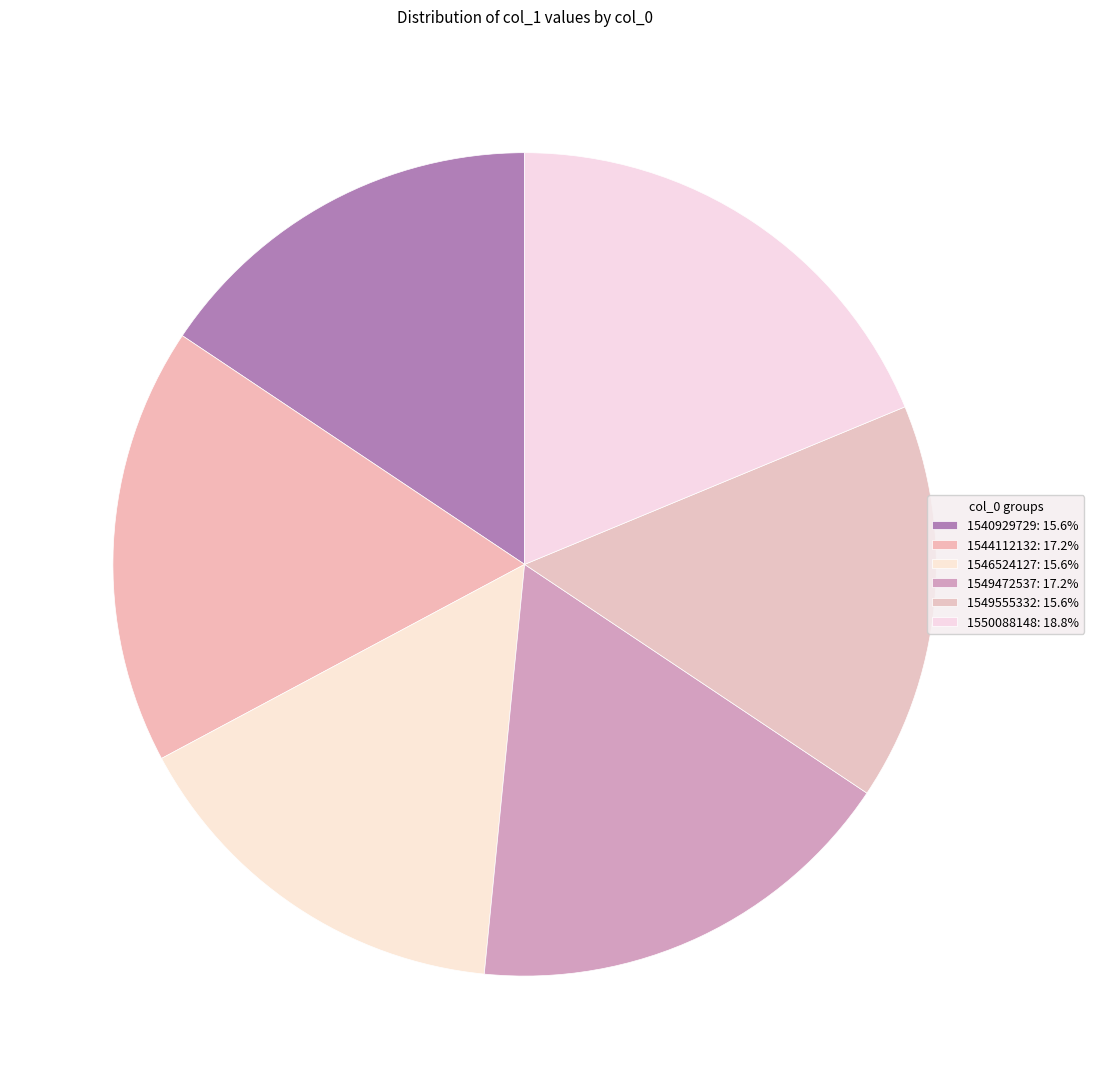

Which has a higher value, 1549555332 or 1544112132?

1544112132